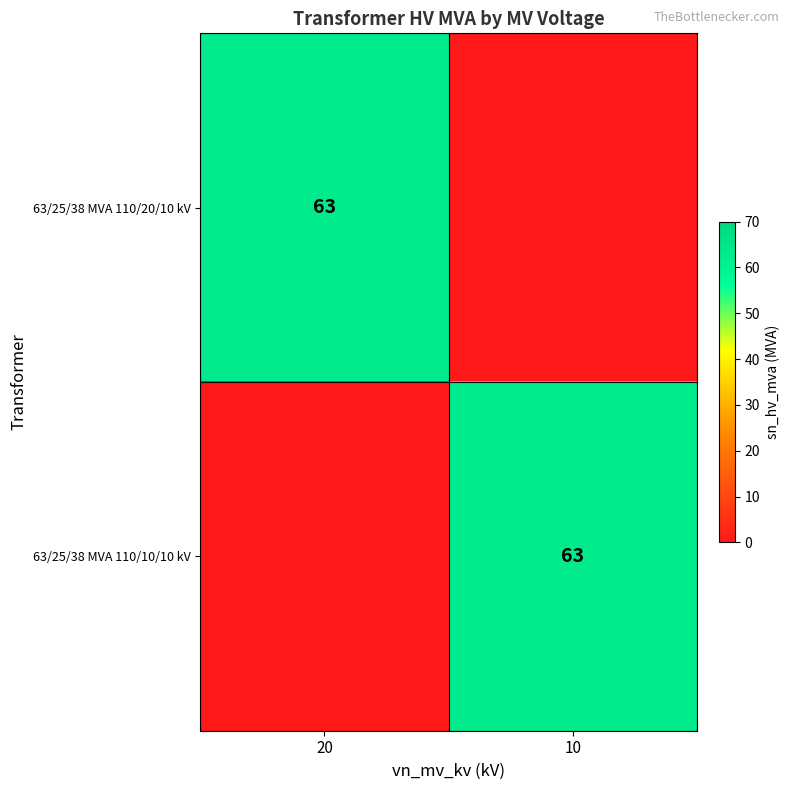

The value of 63/25/38 MVA 110/10/10 kV at 10 is 63. True or false?

True